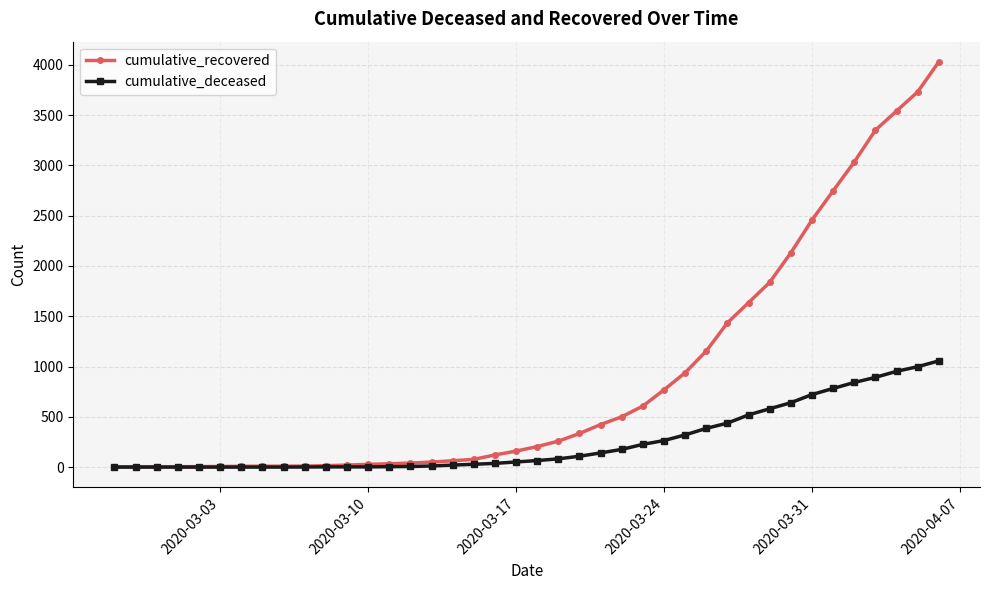

List the series in order of their peak value, lowest first.

cumulative_deceased, cumulative_recovered